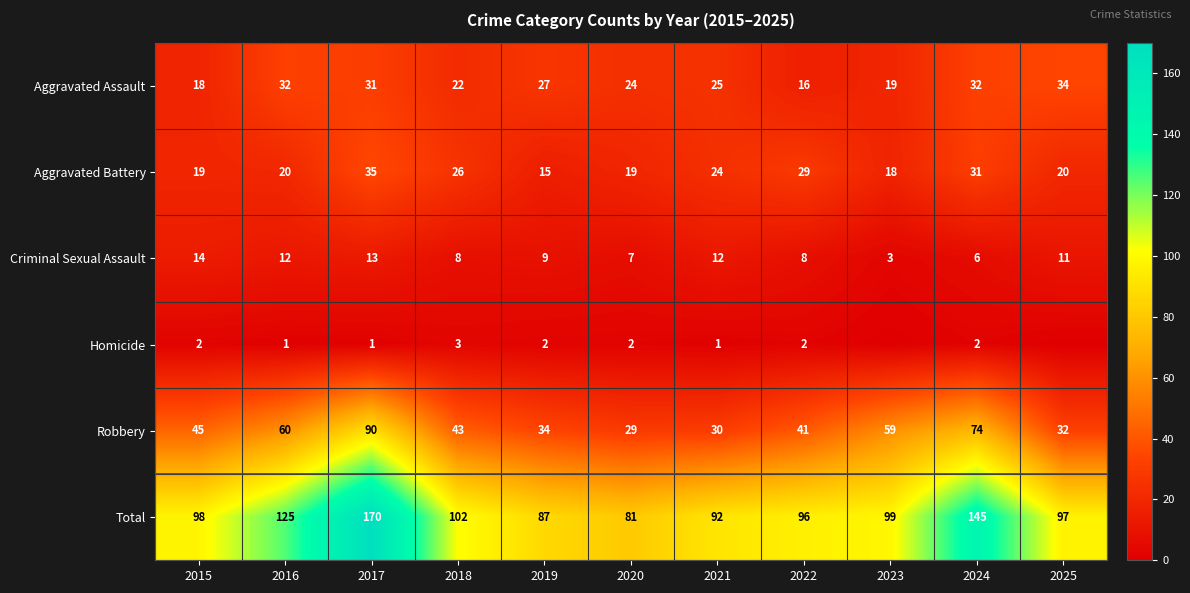

At 2021, list the series in order from largest to smallest.

Total, Robbery, Aggravated Assault, Aggravated Battery, Criminal Sexual Assault, Homicide